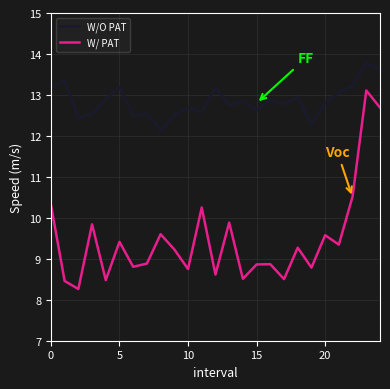

Does the chart have visible grid lines?

Yes